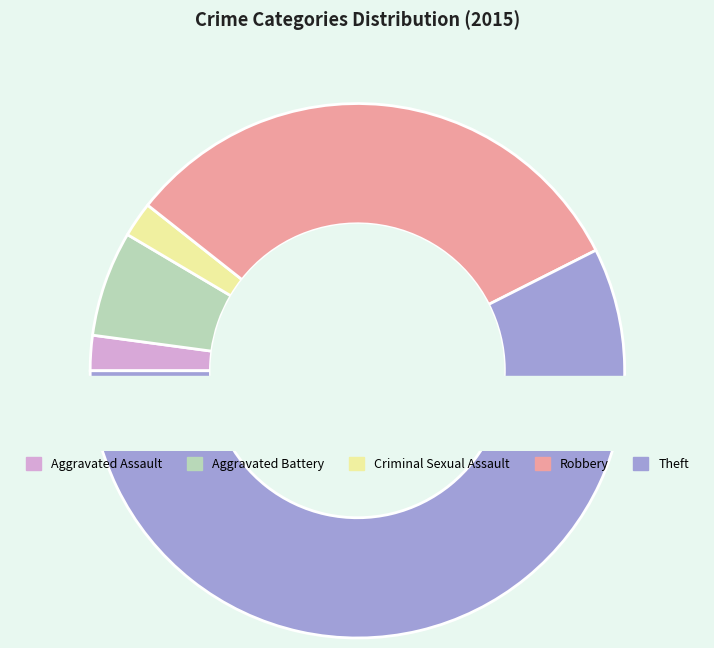

What is the largest slice in the pie chart?

Theft